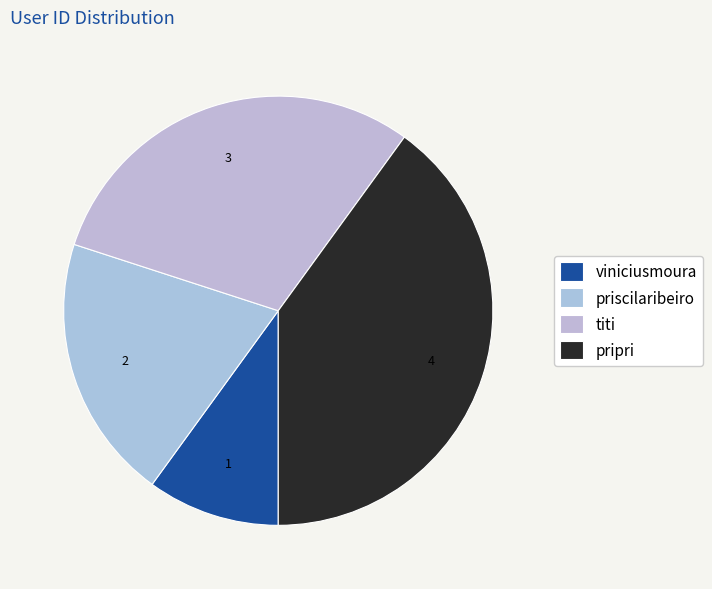

Is there any slice that represents more than half of the pie?

No